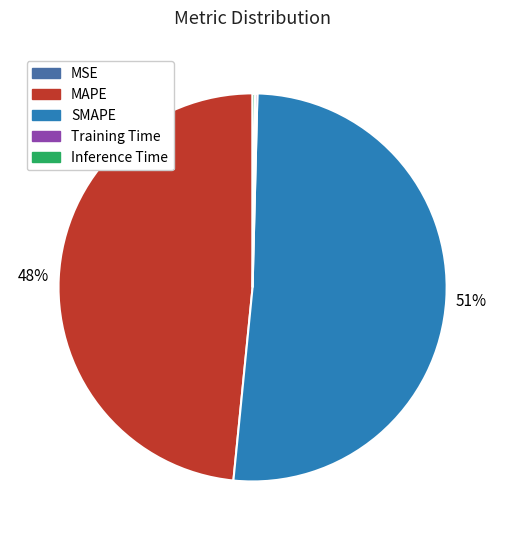

To the nearest percent, what percentage of the pie is MAPE?

48%